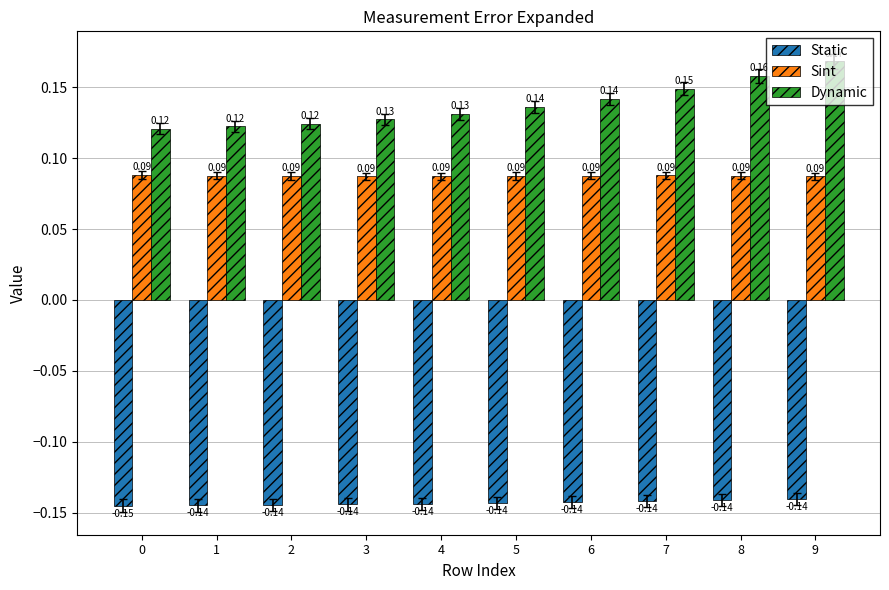

At which category is the sum across all series the highest?

9